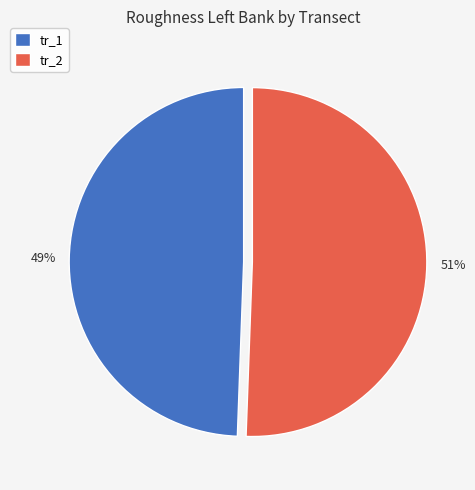

What percentage is the tr_1 slice, to the nearest percent?

49%